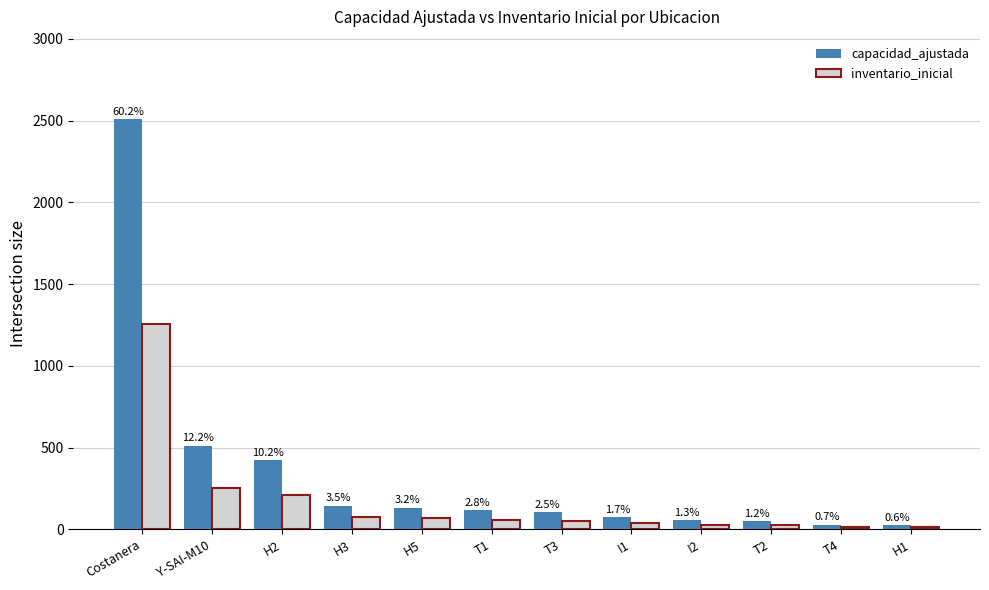

Where does the capacidad_ajustada series first go above 116?

Costanera